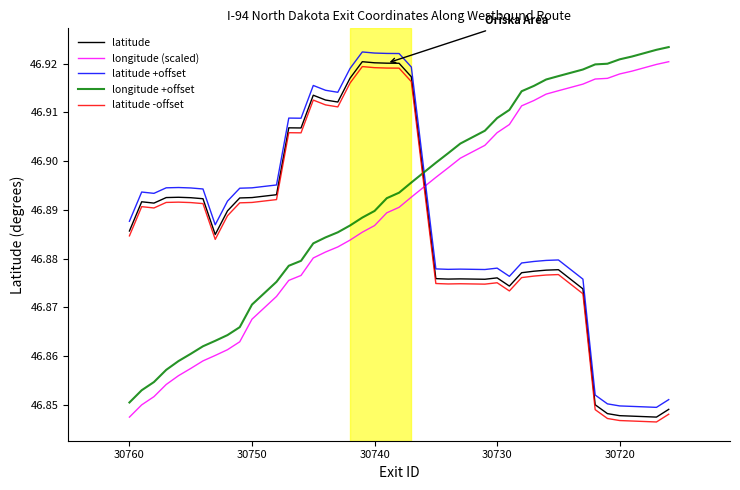

How many lines are shown in the chart?

5